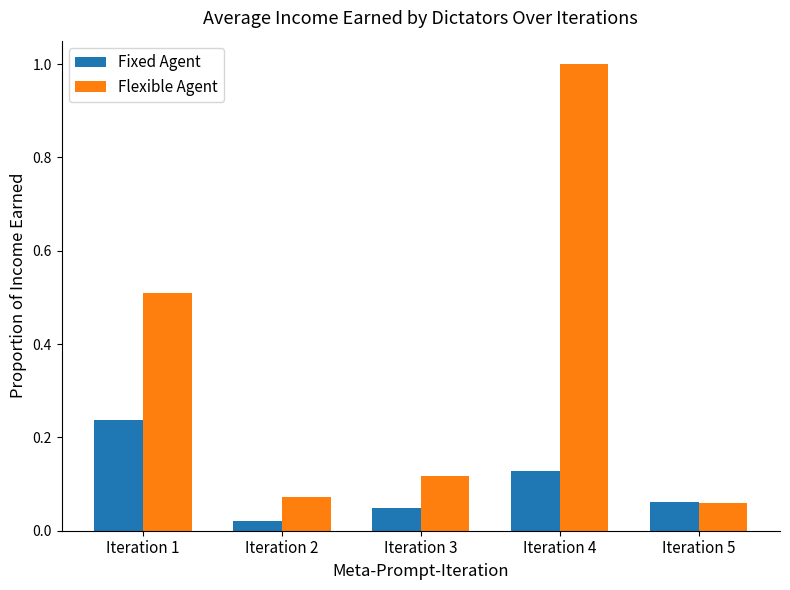

What is the highest value of the Flexible Agent series?

1.0